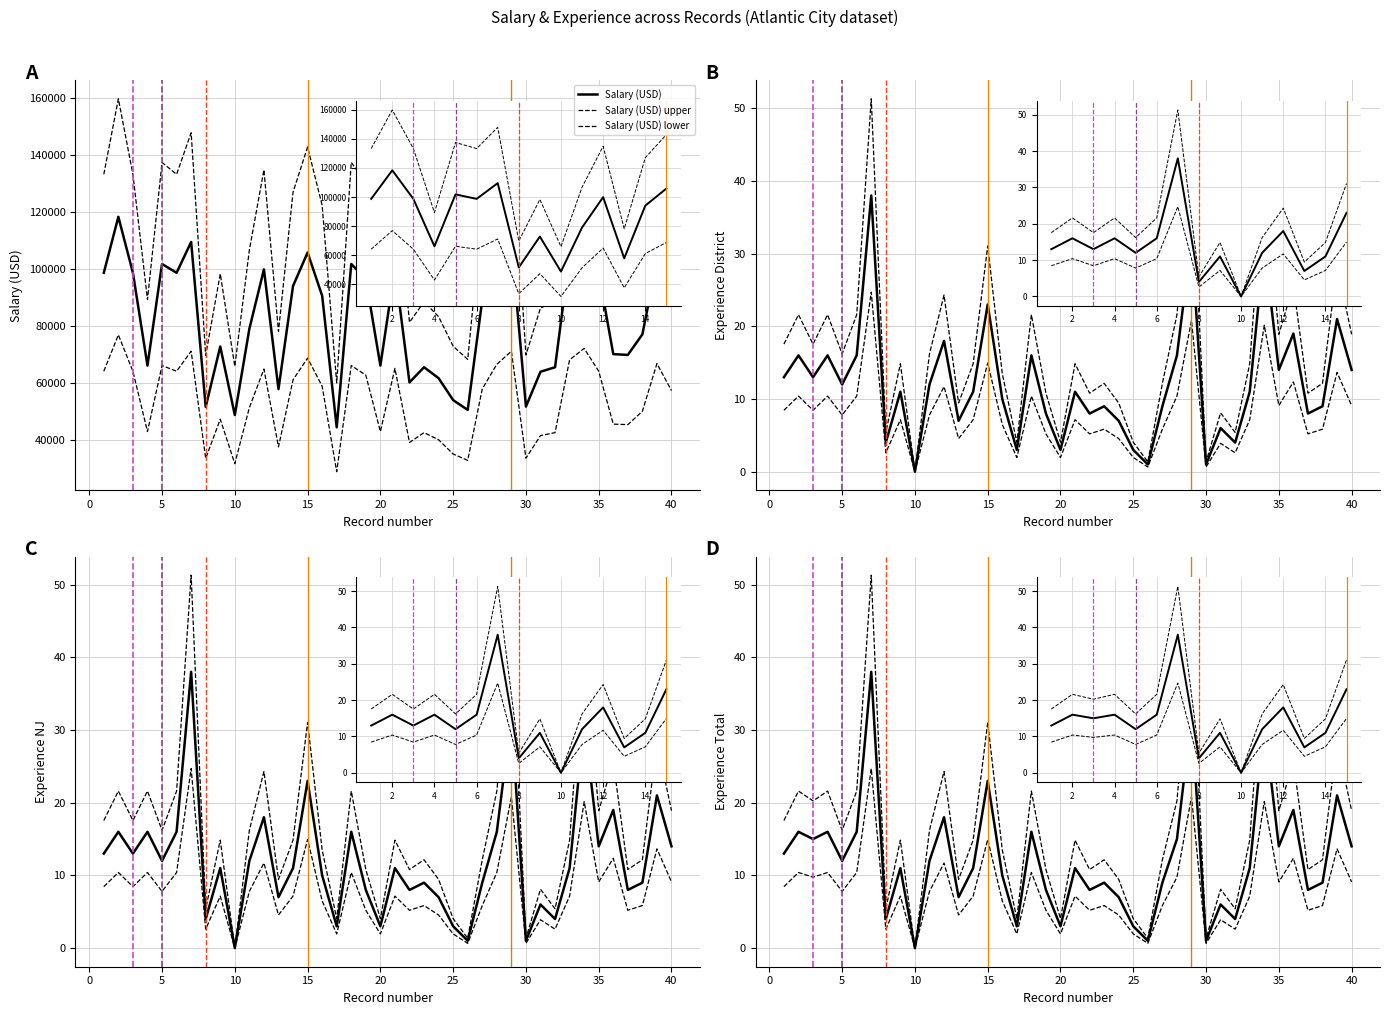

What is the value of the salary point at the 29th from the left?

109584.0